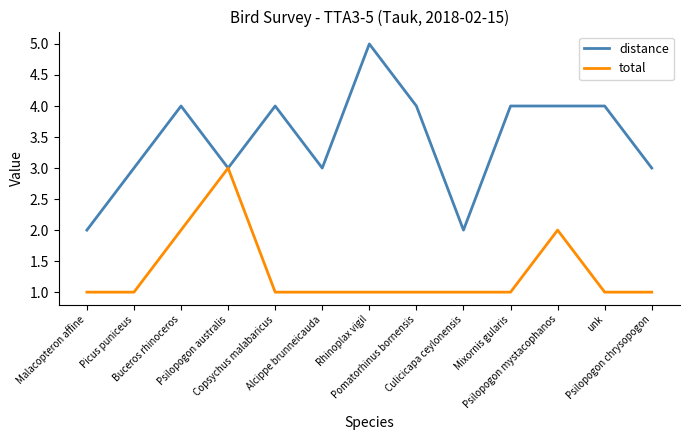

At how many categories does at least one series exceed 1?

13